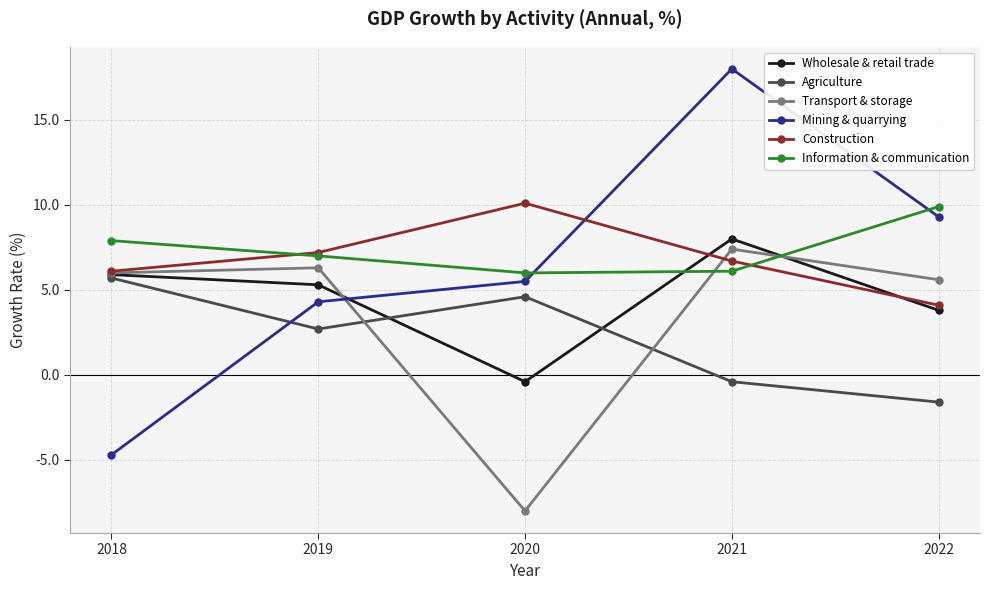

True or false: Agriculture has a value of 2.0 at 2020.

False